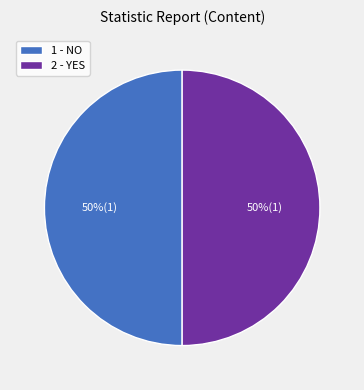

How many segments does this pie chart have?

2